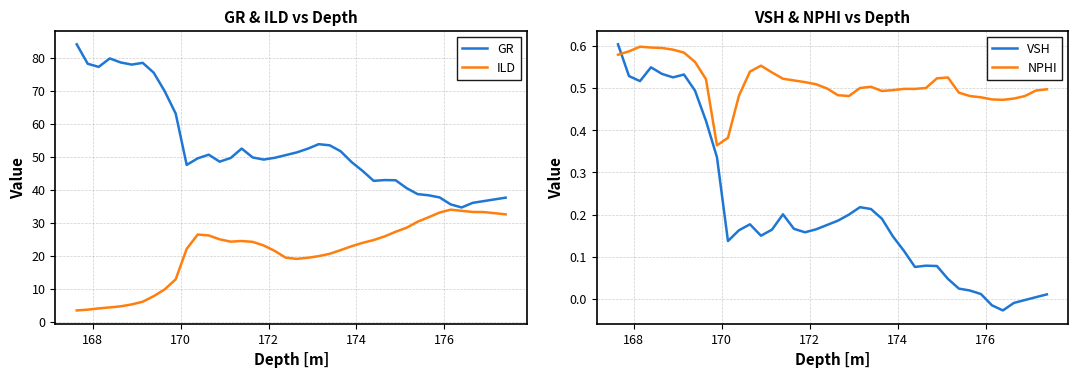

What is the minimum value for GR?

34.7